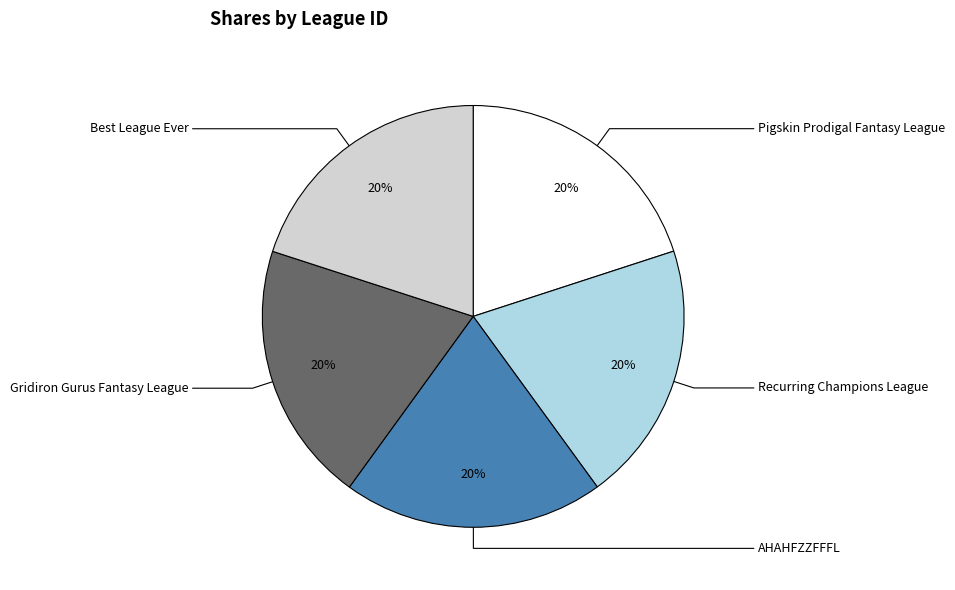

Which category has the biggest portion of the pie?

Best League Ever